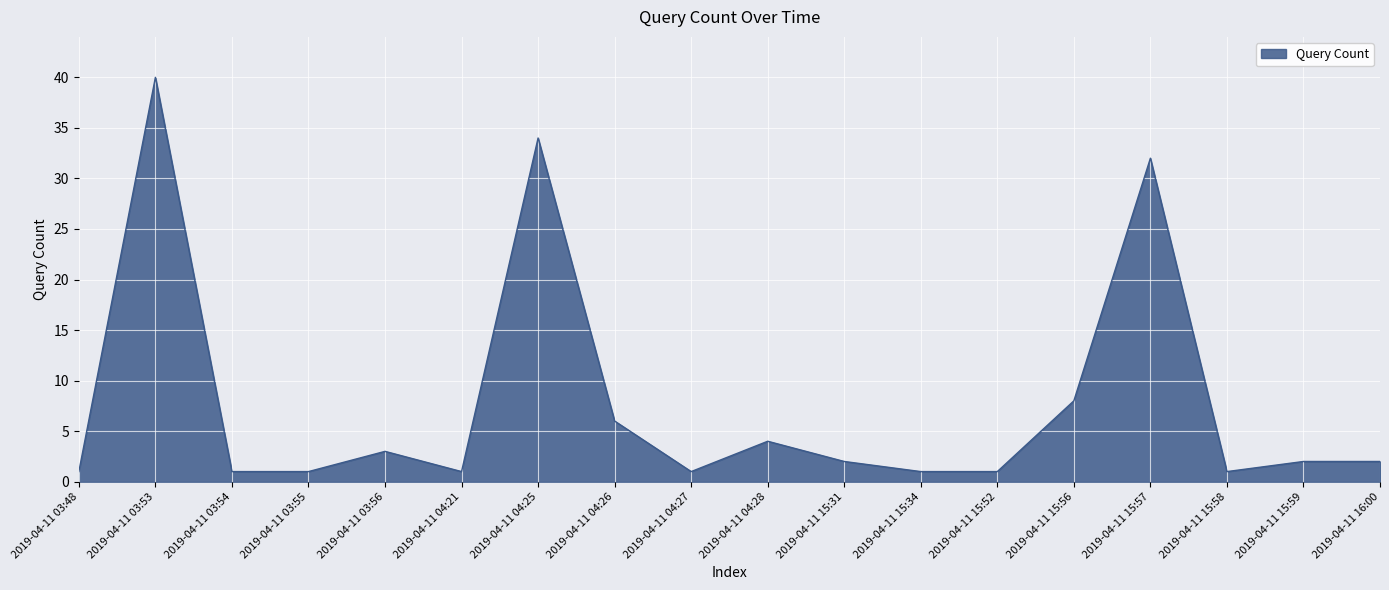

At which category does the chart reach its peak across all series?

2019-04-11 03:53